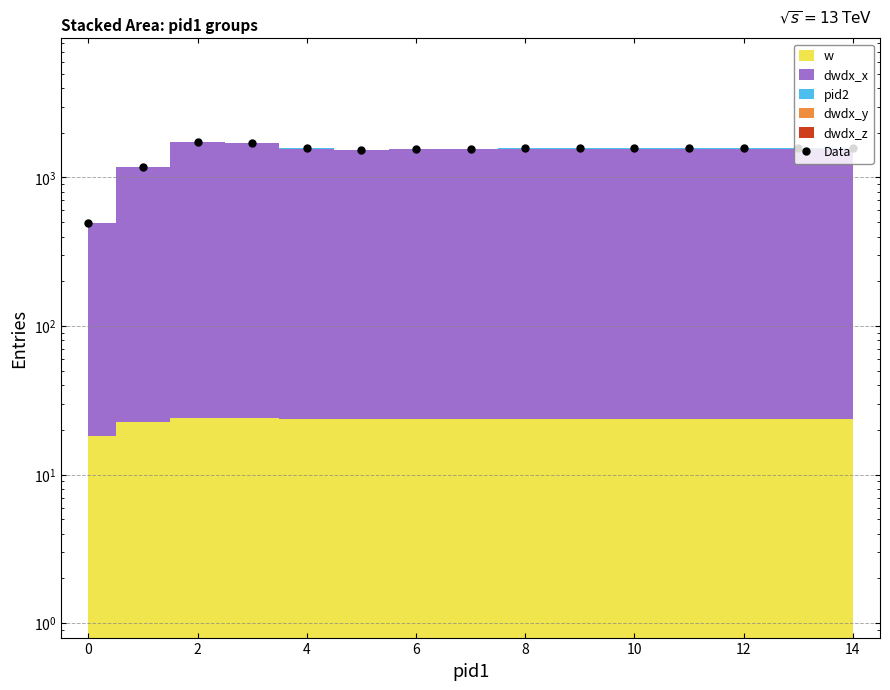

What is the value of the 12th point from the left?

1567.0